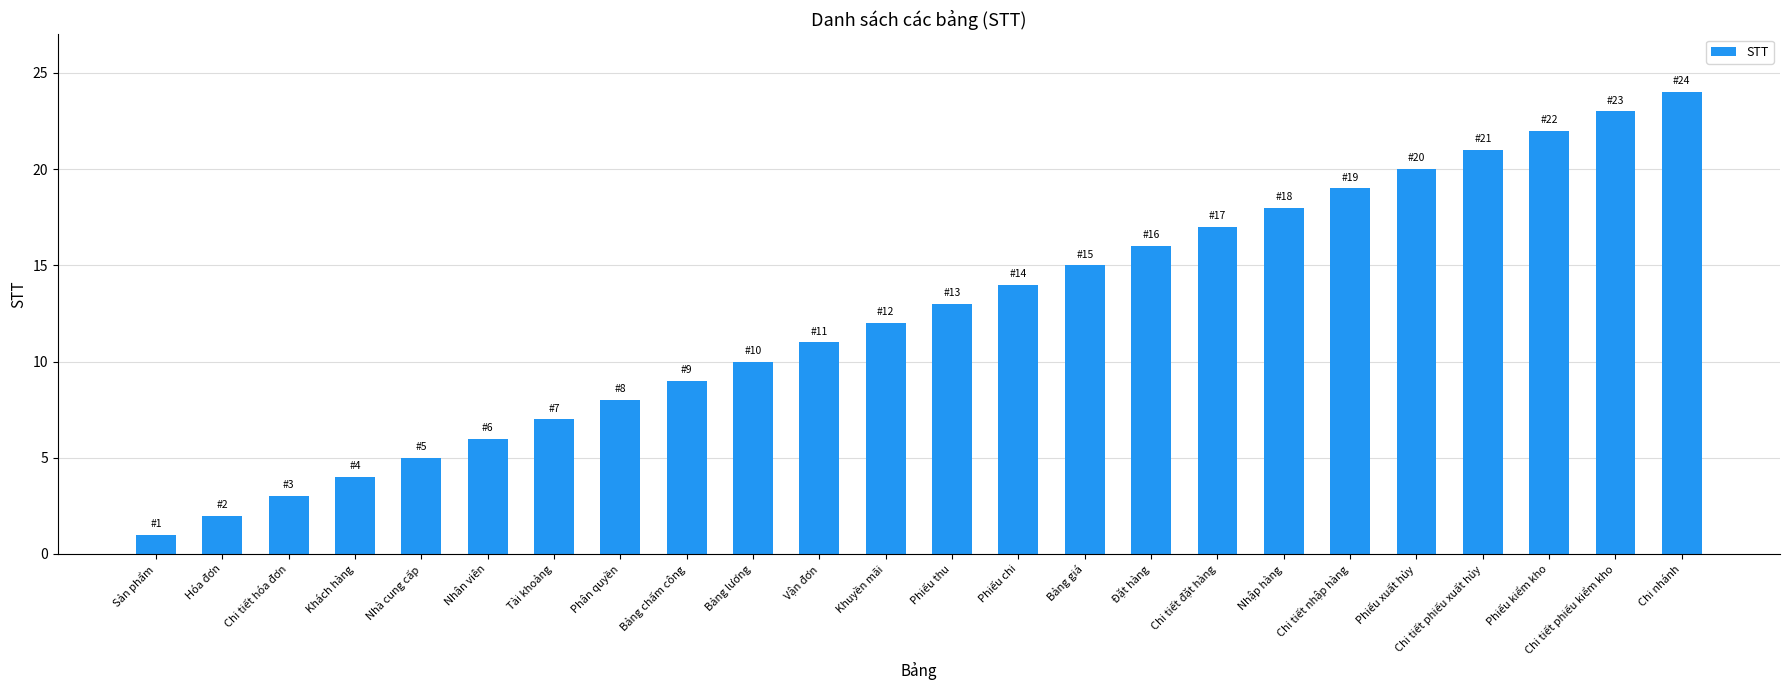

At which label is the value closest to 12?

Khuyền mãi